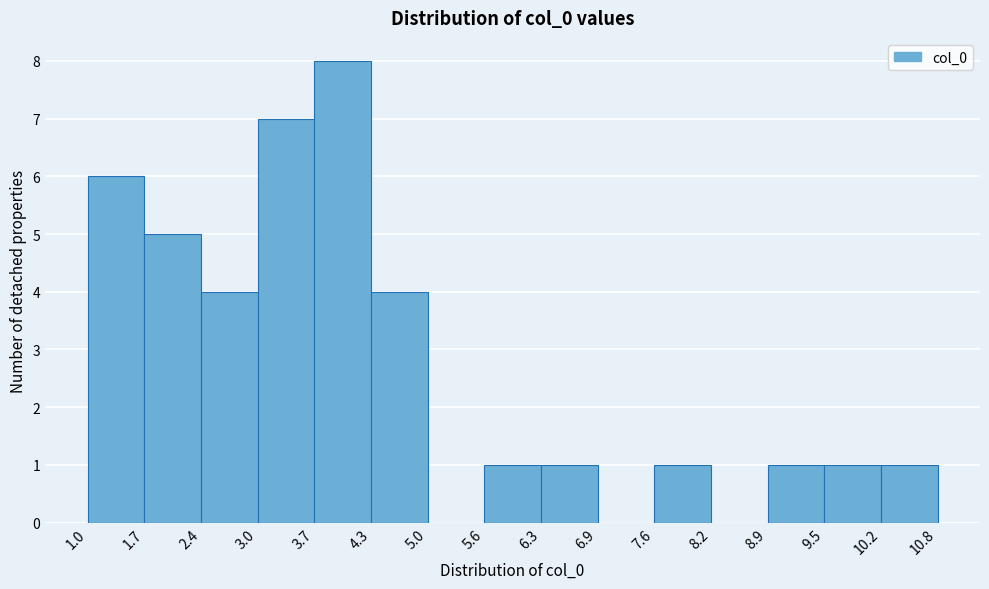

Reading left to right, list every bar in this chart as the range it spans on the x-axis followed by its height. The values are not printed on the chart, so give them approximately, as read against the axis.

1.0 to 1.7: 6
1.7 to 2.4: 5
2.4 to 3.0: 4
3.0 to 3.7: 7
3.7 to 4.3: 8
4.3 to 5.0: 4
5.0 to 5.6: 0
5.6 to 6.3: 1
6.3 to 6.9: 1
6.9 to 7.6: 0
7.6 to 8.2: 1
8.2 to 8.9: 0
8.9 to 9.5: 1
9.5 to 10.2: 1
10.2 to 10.8: 1